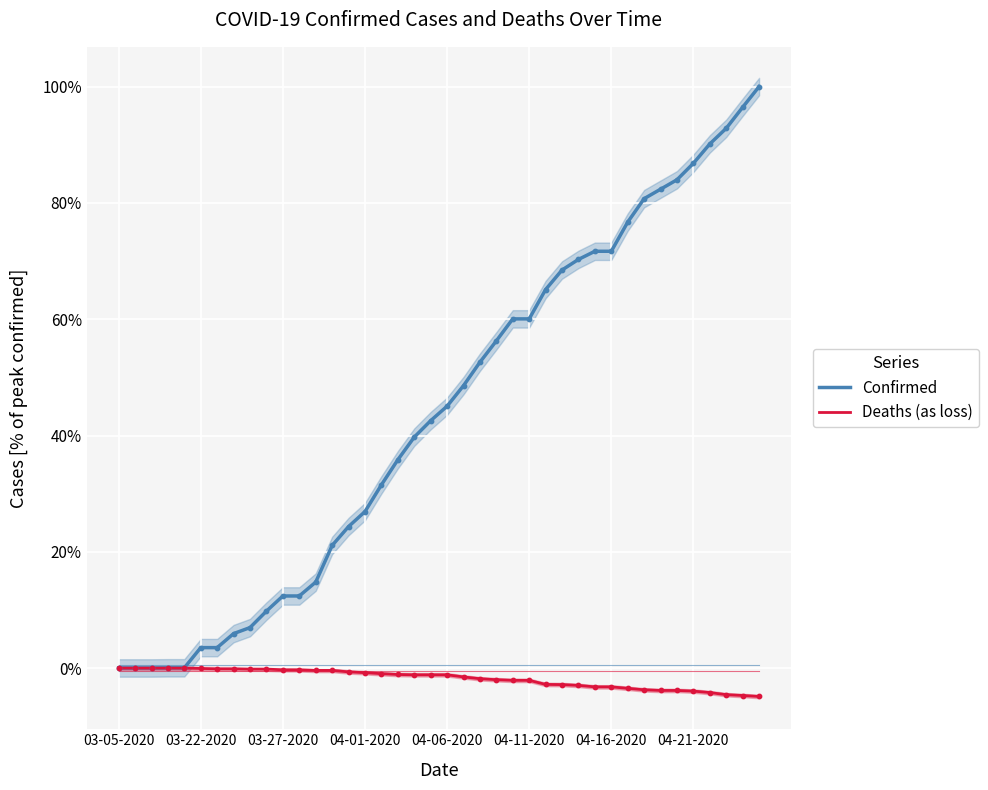

Which series has the widest spread of Y values?

Confirmed